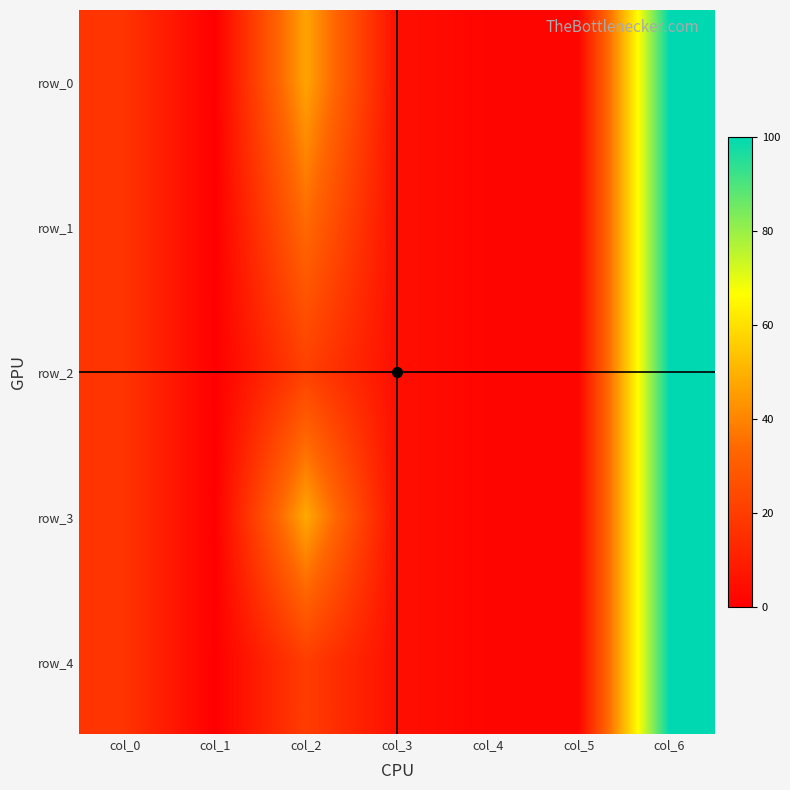

How many series are shown in this chart?

5